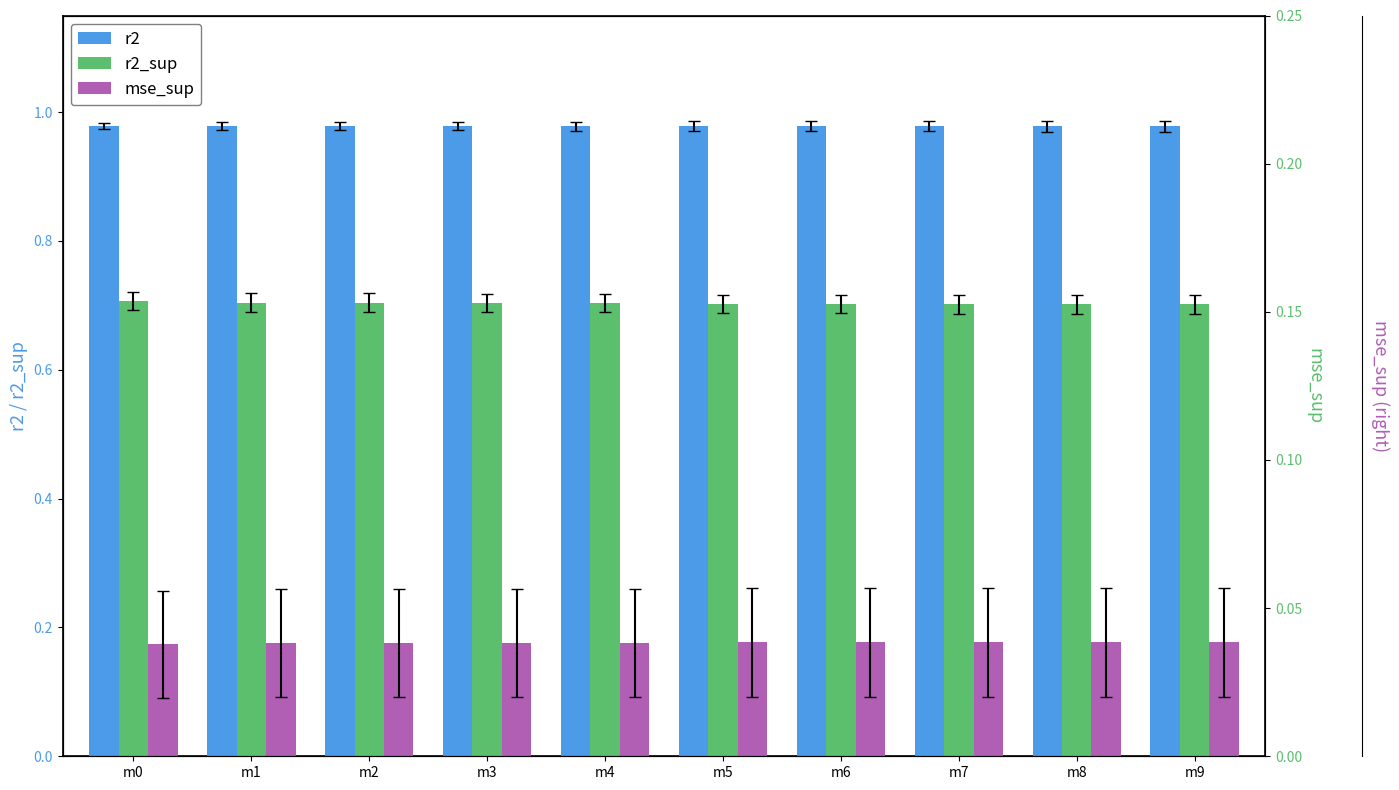

What is the minimum value shown in the chart?

0.2